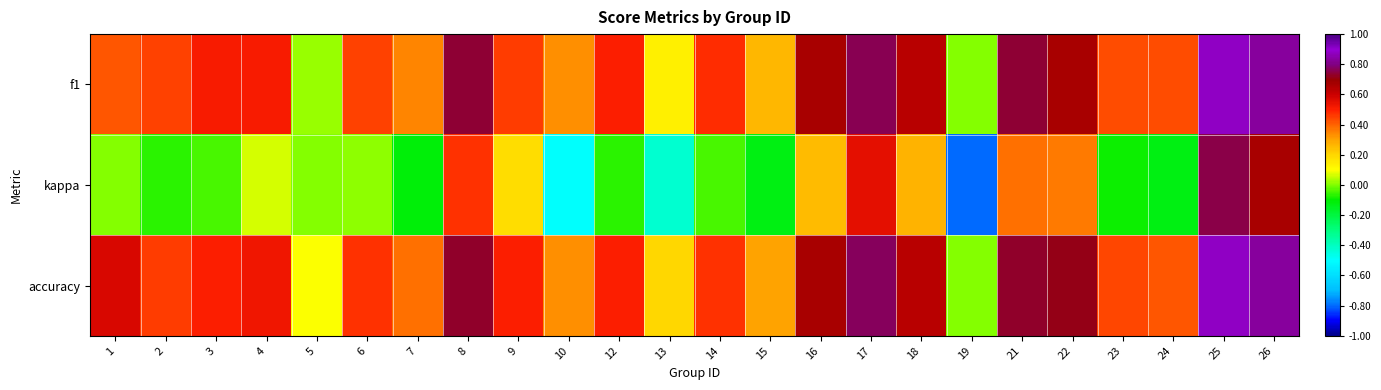

Reading right to left, what are all the values shown in this chart?

f1: 26=0.8	25=0.9	24=0.4	23=0.4	22=0.7	21=0.7	19=0.0	18=0.6	17=0.8	16=0.7	15=0.3	14=0.5	13=0.1	12=0.5	10=0.3	9=0.5	8=0.7	7=0.3	6=0.5	5=0.0	4=0.5	3=0.5	2=0.4	1=0.4
kappa: 26=0.7	25=0.8	24=-0.1	23=-0.1	22=0.4	21=0.4	19=-0.8	18=0.3	17=0.6	16=0.2	15=-0.1	14=-0.0	13=-0.4	12=-0.1	10=-0.5	9=0.2	8=0.5	7=-0.1	6=0.0	5=0.0	4=0.1	3=-0.0	2=-0.1	1=0.0
accuracy: 26=0.8	25=0.9	24=0.4	23=0.4	22=0.7	21=0.7	19=0.0	18=0.6	17=0.8	16=0.7	15=0.3	14=0.5	13=0.2	12=0.5	10=0.3	9=0.5	8=0.7	7=0.4	6=0.5	5=0.1	4=0.5	3=0.5	2=0.5	1=0.6